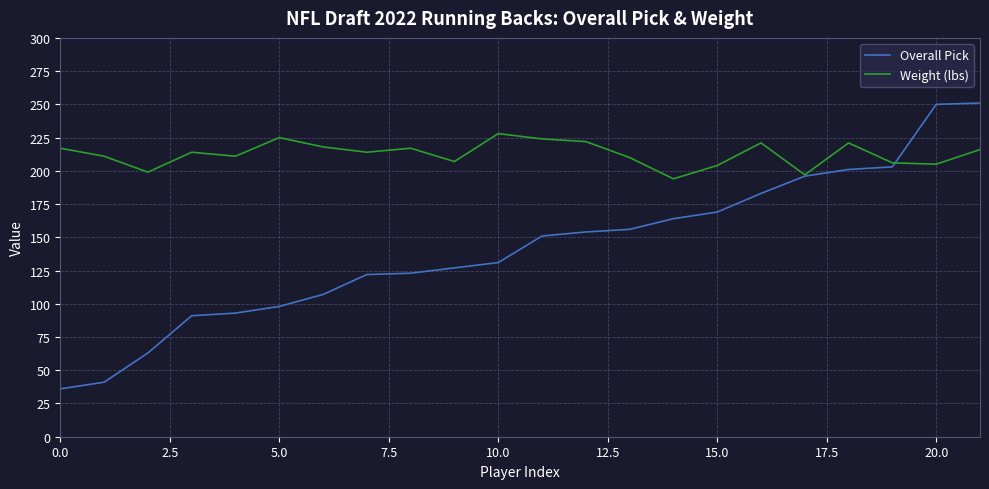

Which series has the widest spread of values?

Overall Pick